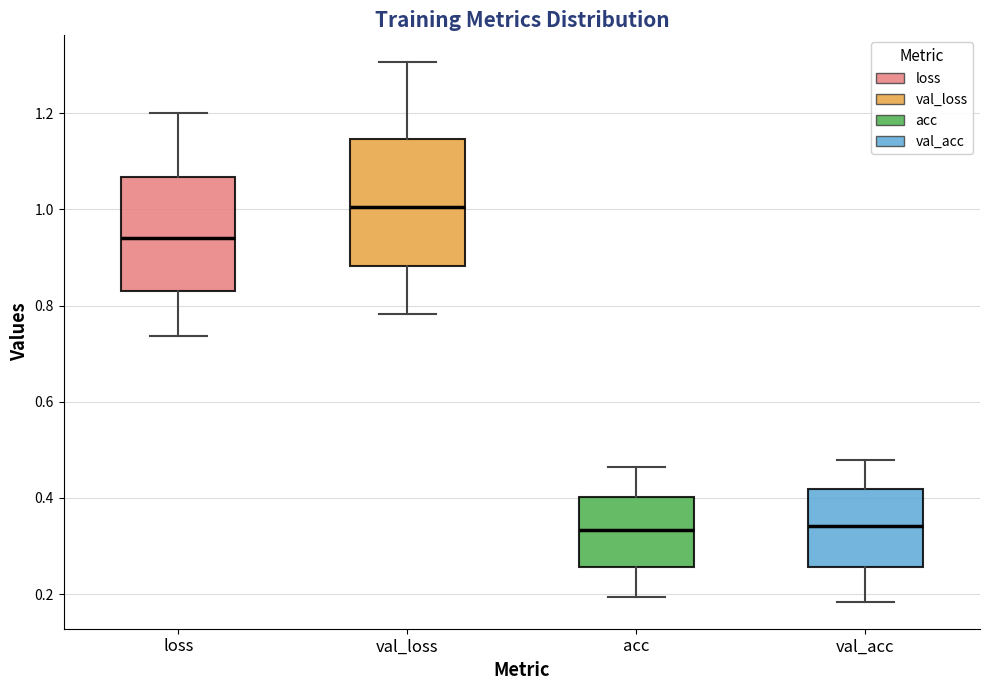

Reading left to right, read every box against the y-axis: the position of its median line, the range the box covers, and the ends of its whiskers. The values are not printed on the chart, so give them approximately, as read against the axis.

loss: median 0.94, box 0.82 to 1.06, whiskers 0.74 to 1.20
val_loss: median 1.00, box 0.88 to 1.14, whiskers 0.78 to 1.30
acc: median 0.34, box 0.26 to 0.40, whiskers 0.20 to 0.46
val_acc: median 0.34, box 0.26 to 0.42, whiskers 0.18 to 0.48